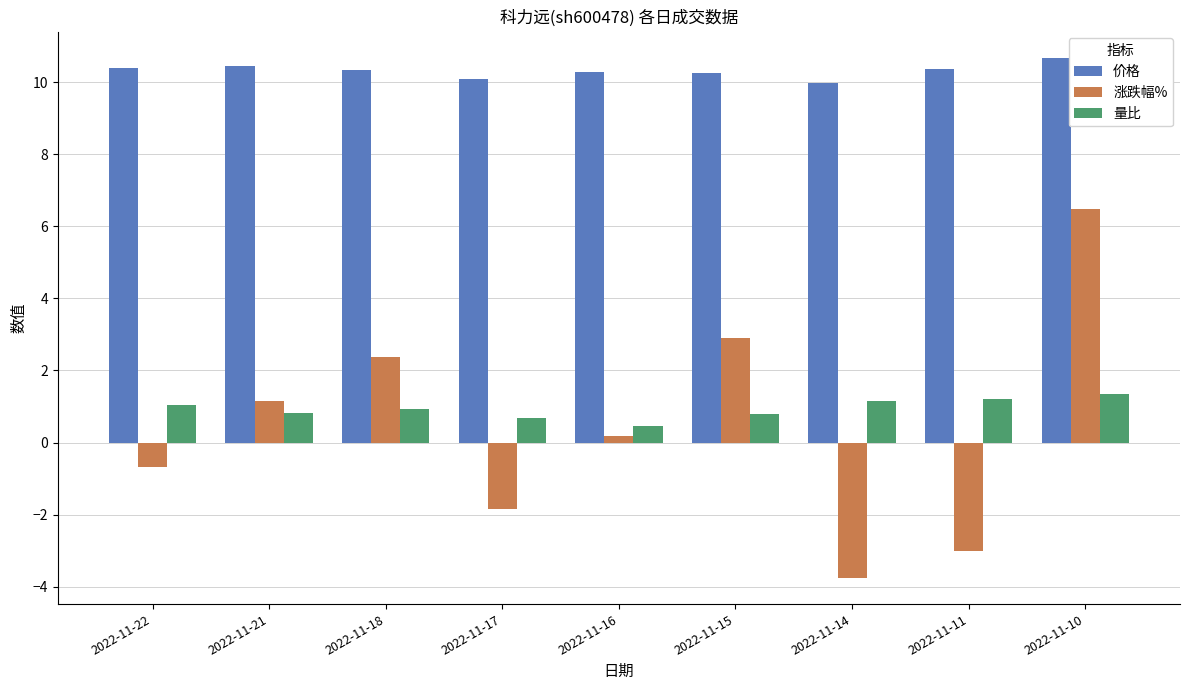

Which series changed the most between 2022-11-15 and 2022-11-11?

涨跌幅%